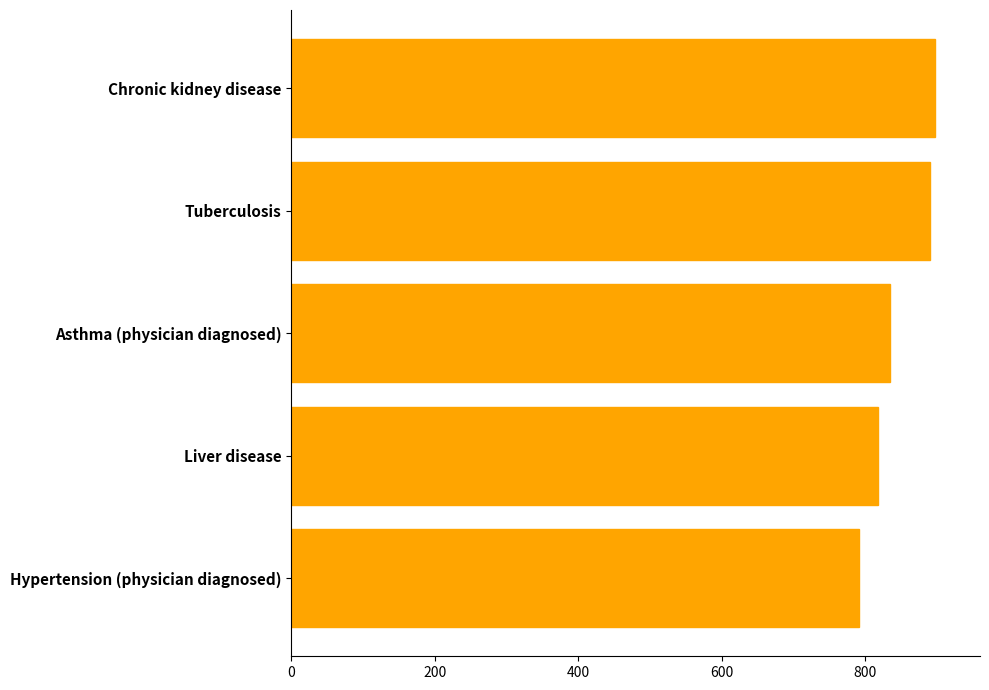

True or false: the data shows 817 at Liver disease.

True